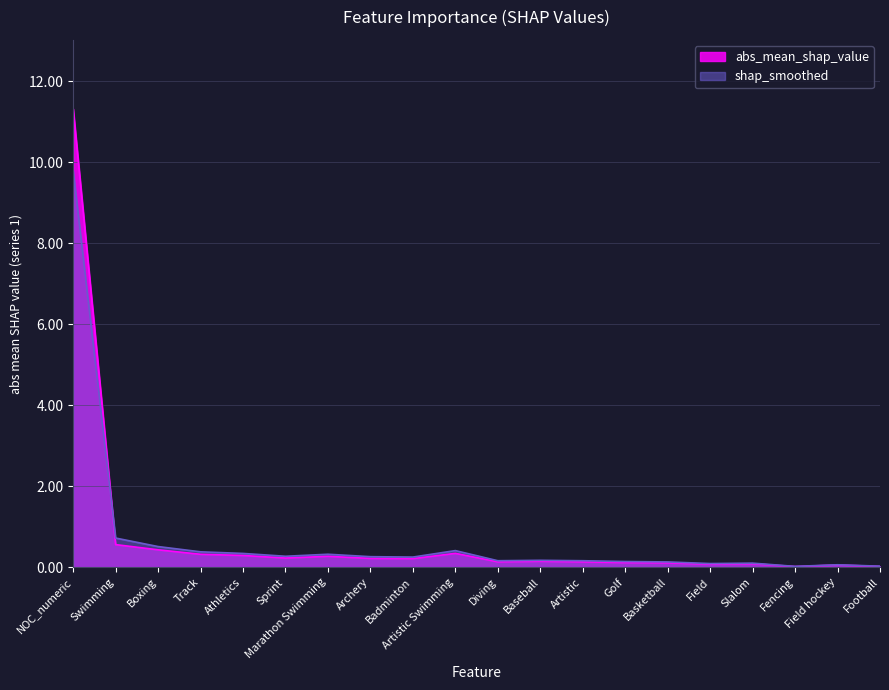

List the series in order of their peak value, lowest first.

shap_smoothed, abs_mean_shap_value